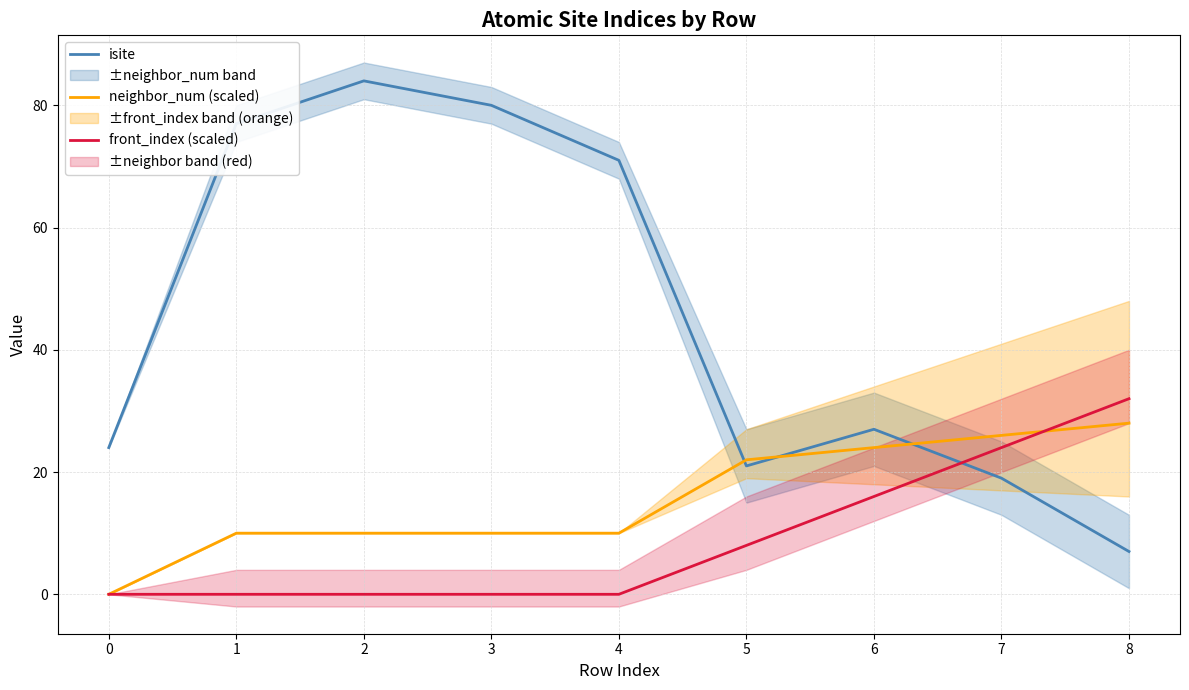

Between 4 and 7, which series saw the biggest shift?

isite